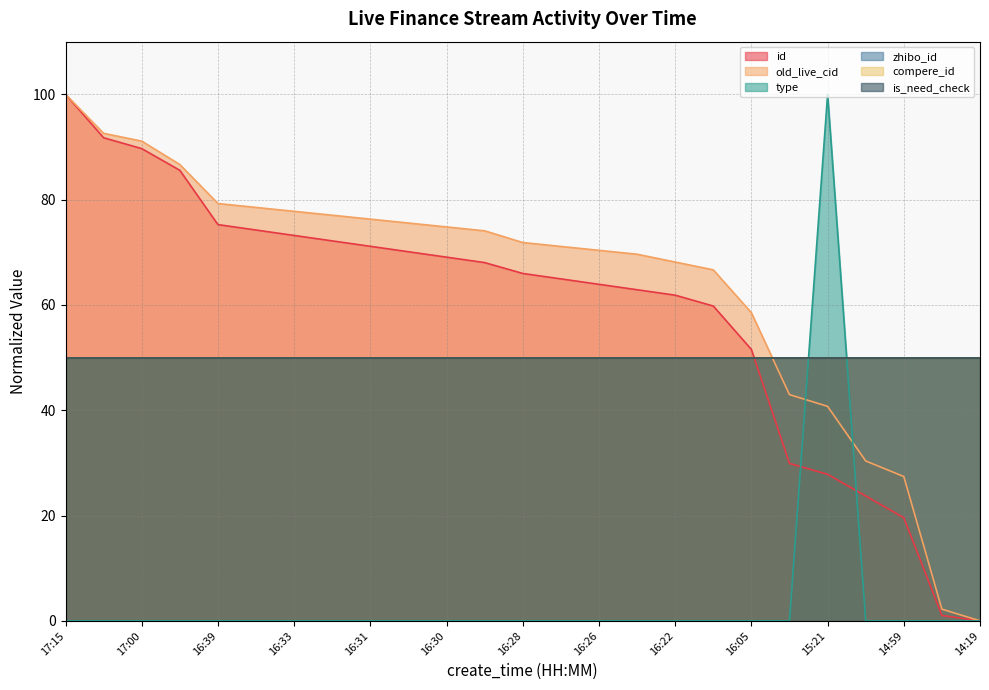

How many values in type are above zero?

1